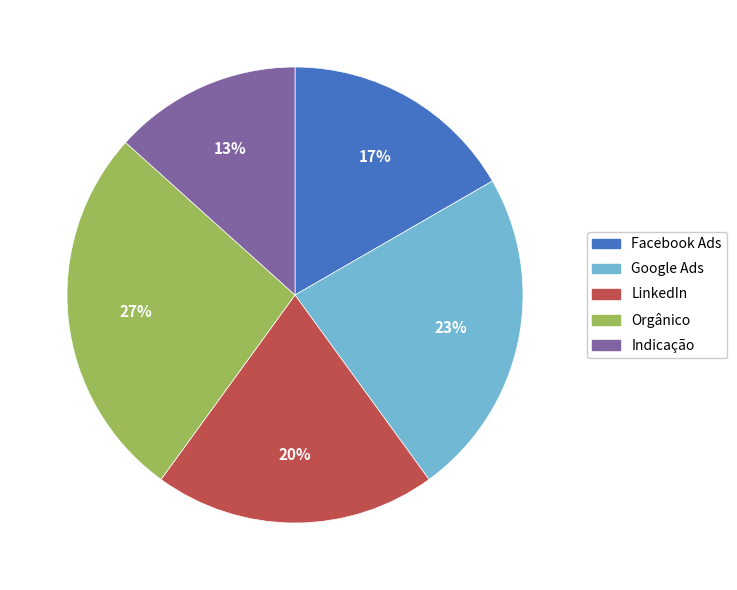

To the nearest percent, what portion does Facebook Ads represent?

17%